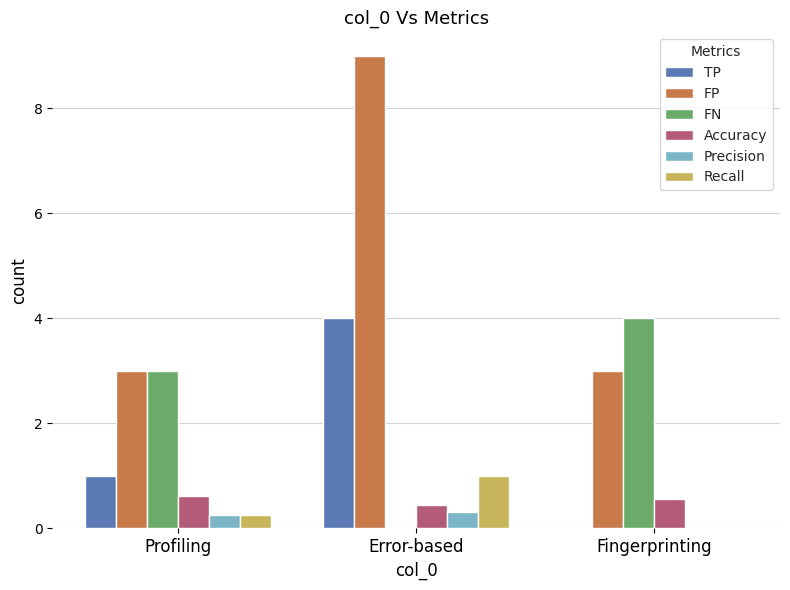

True or false: FP has a value of 3.0 at Fingerprinting.

True